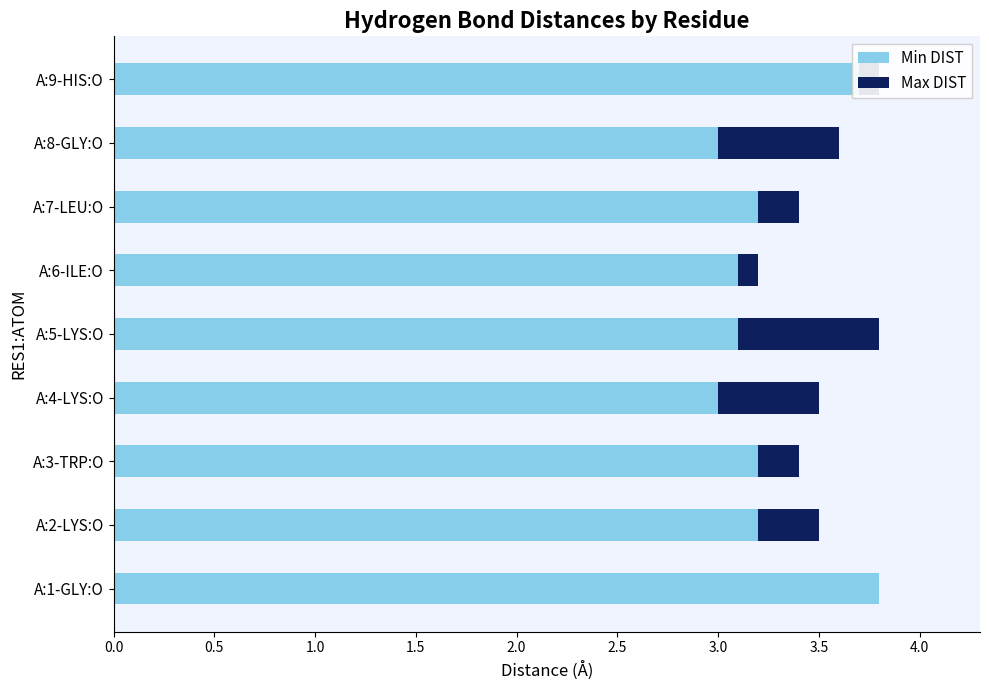

What are all the series names shown in the legend?

Min DIST, Max DIST